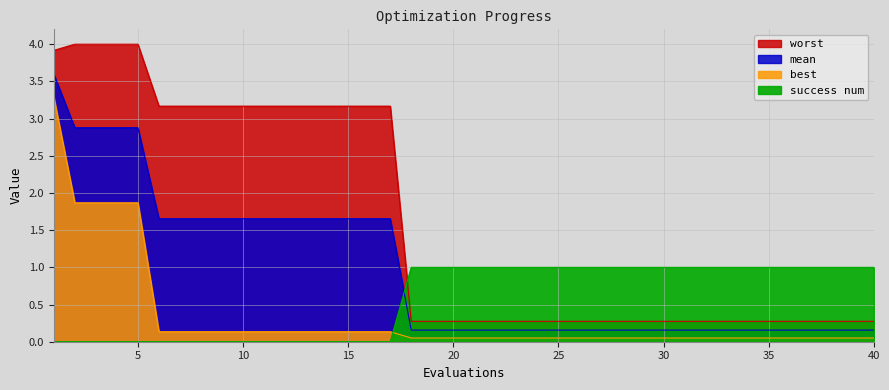

Which category has the highest value across all series?

2